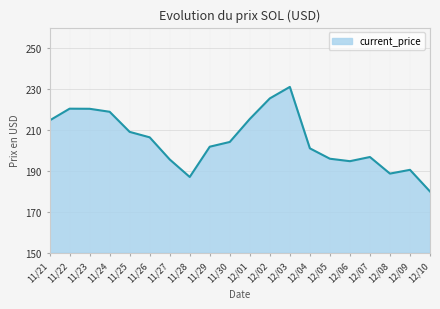

Which label corresponds to the smallest value in the chart?

12/10